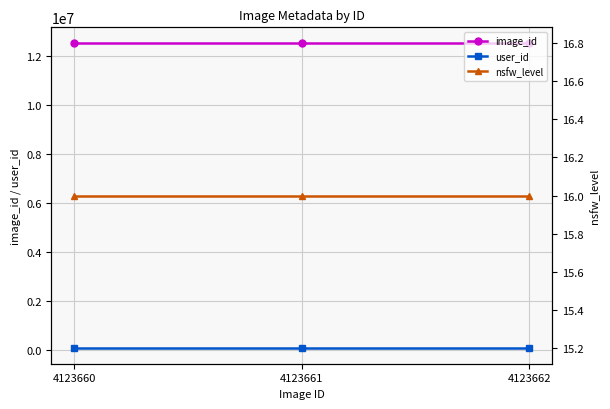

What is the average value of the image_id series?

12562234